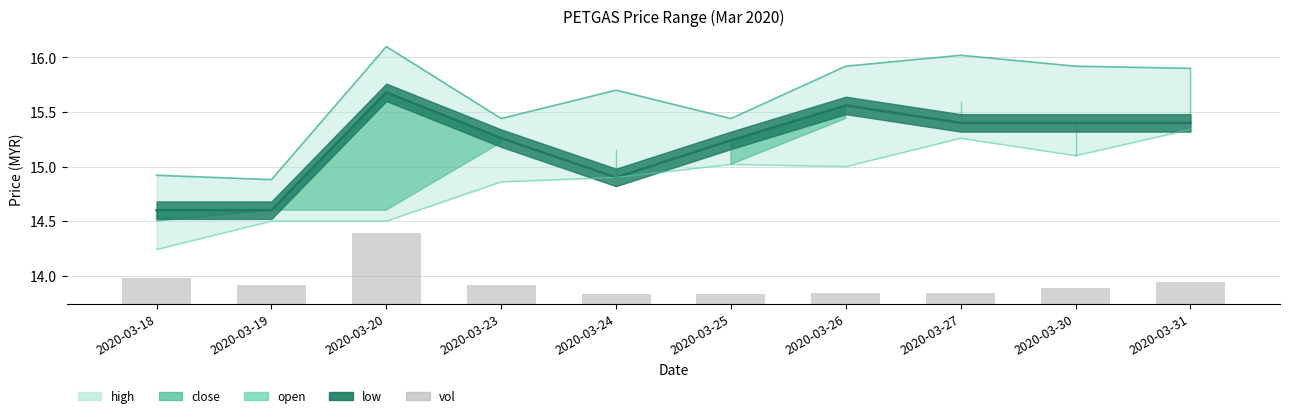

The value at 2020-03-19 is 0.3. True or false?

False